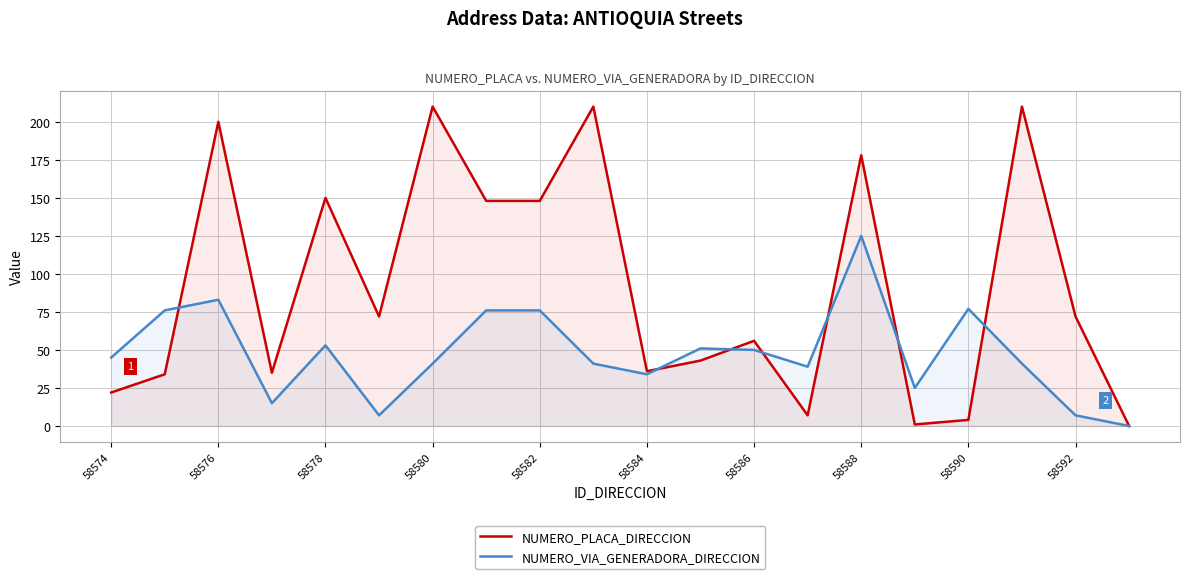

How many categories are shown in the chart?

20